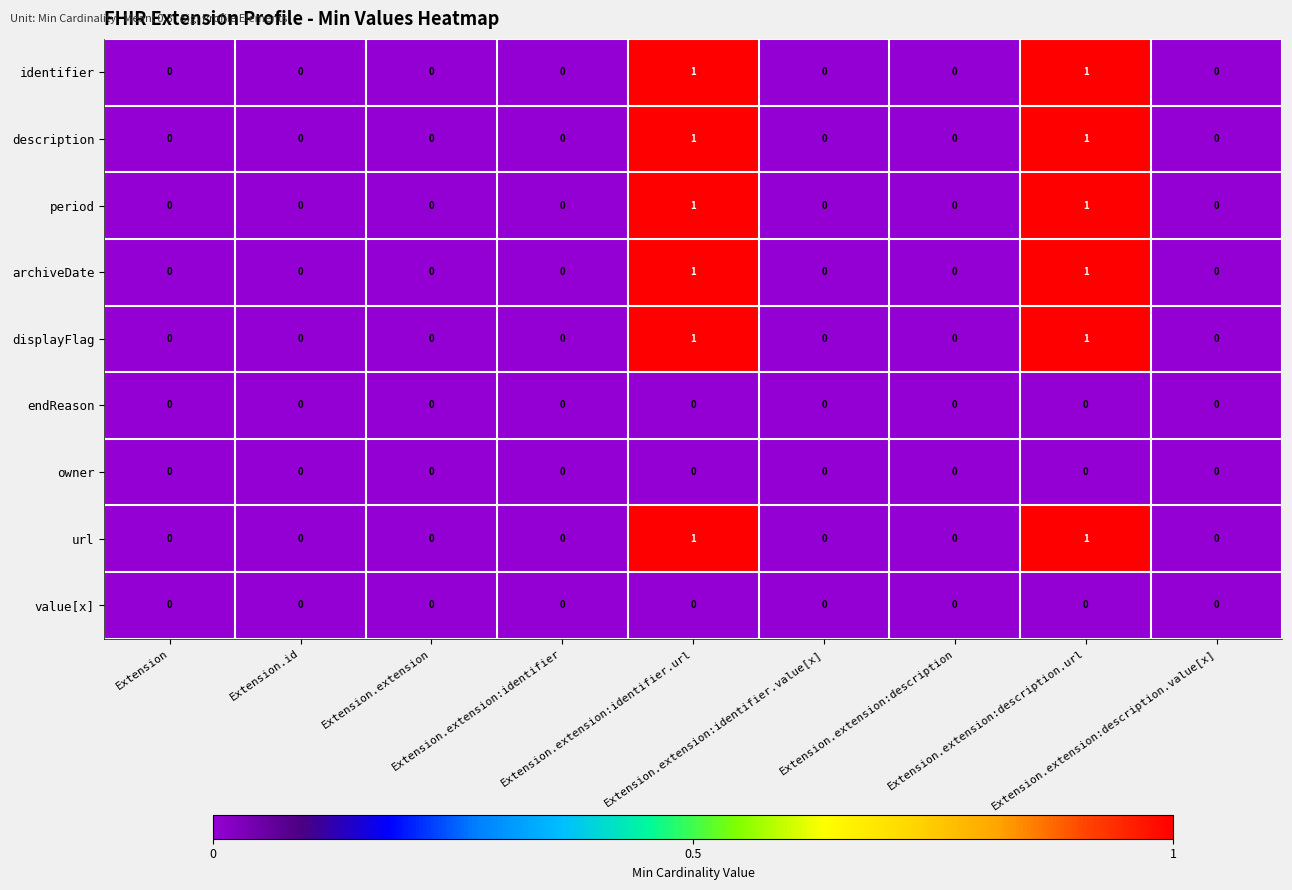

How many identifier values are between 0 and 1?

9